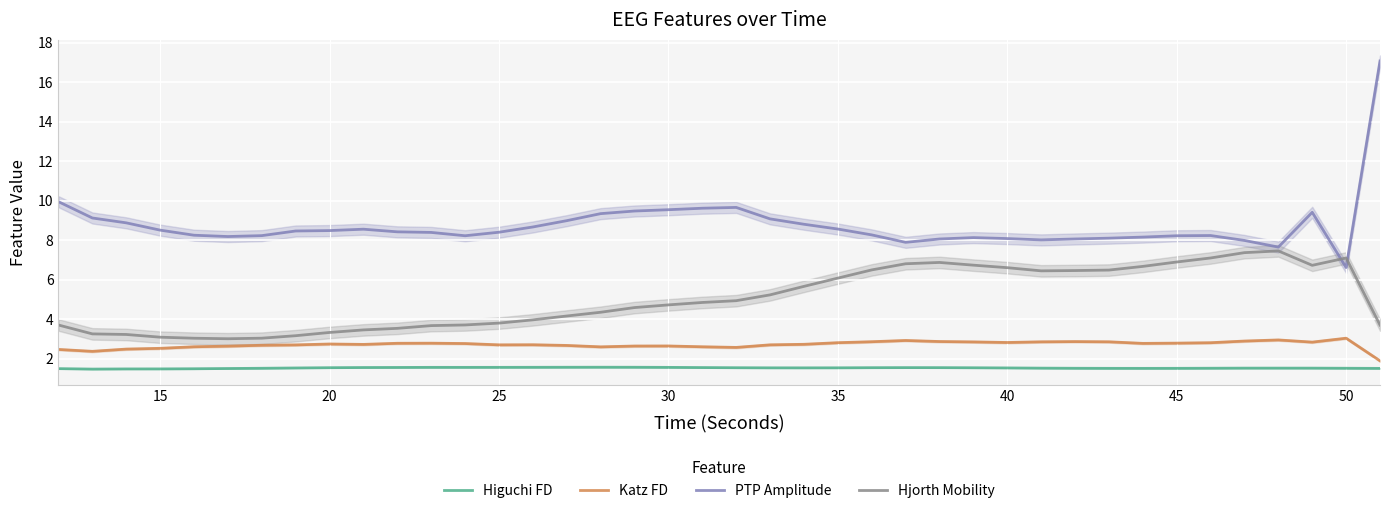

What is the approximate value of Katz FD at 35?

2.8